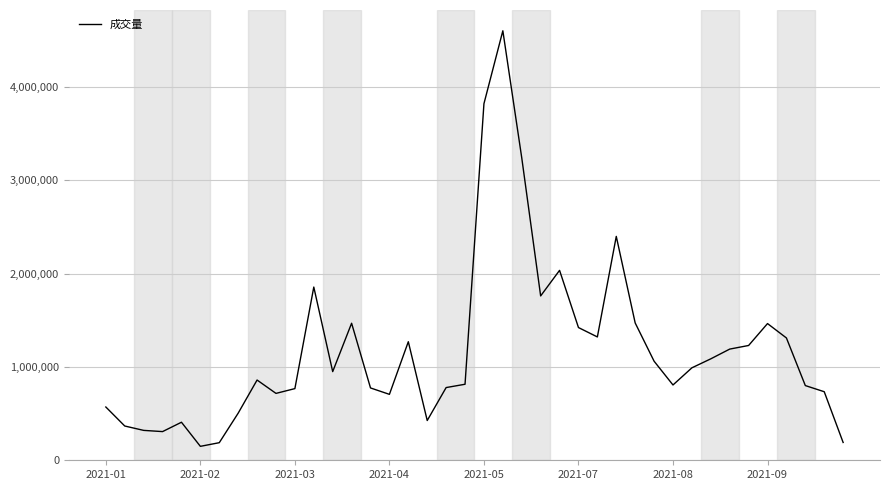

How many distinct data groups are displayed?

1